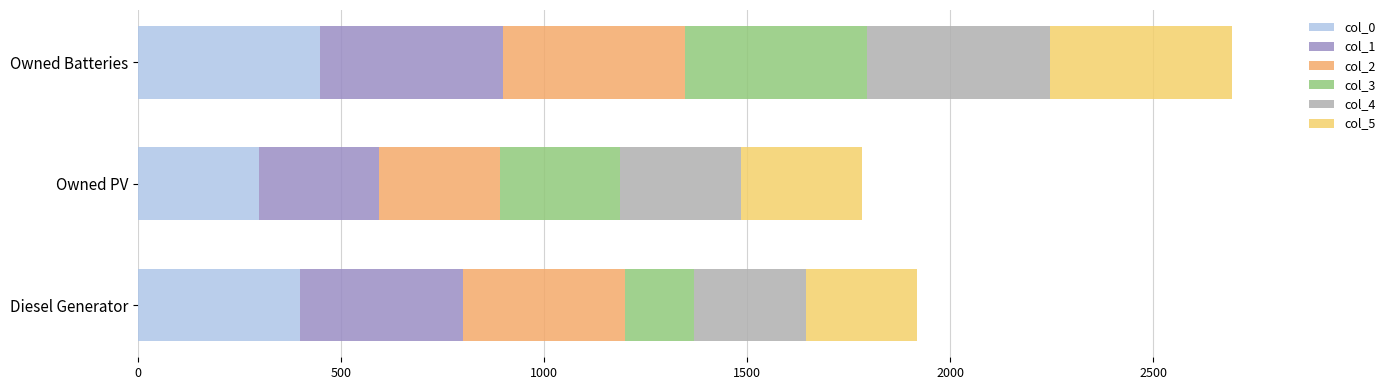

Reading left to right, list all the values displayed in this chart.

col_0: 400	297	449
col_1: 400	297	449
col_2: 400	297	449
col_3: 170	297	449
col_4: 274	297	449
col_5: 274	297	449